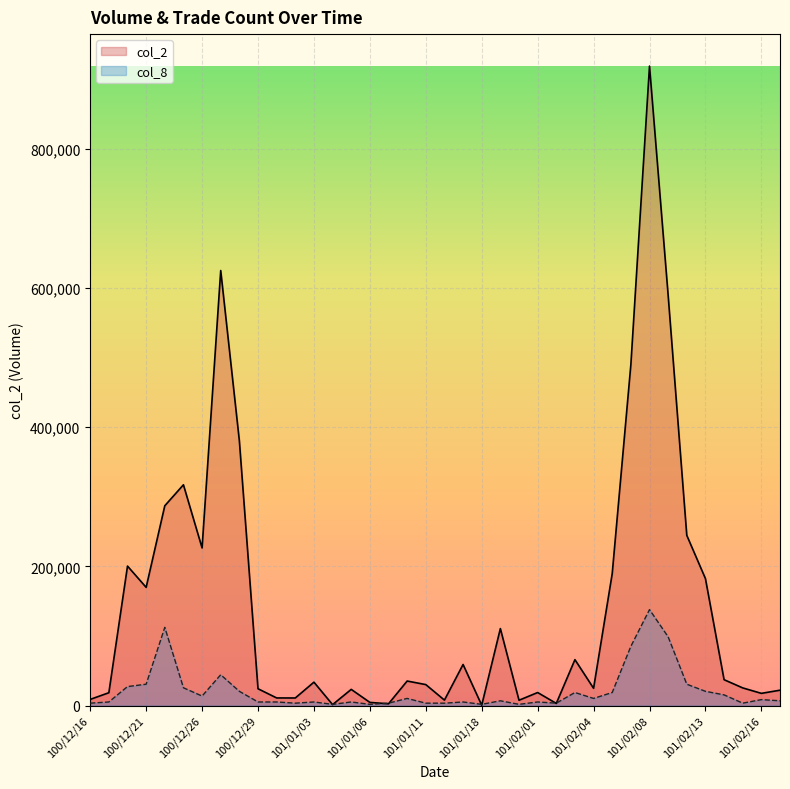

True or false: col_2 has a value of 14654.7 at 101/01/05.

False